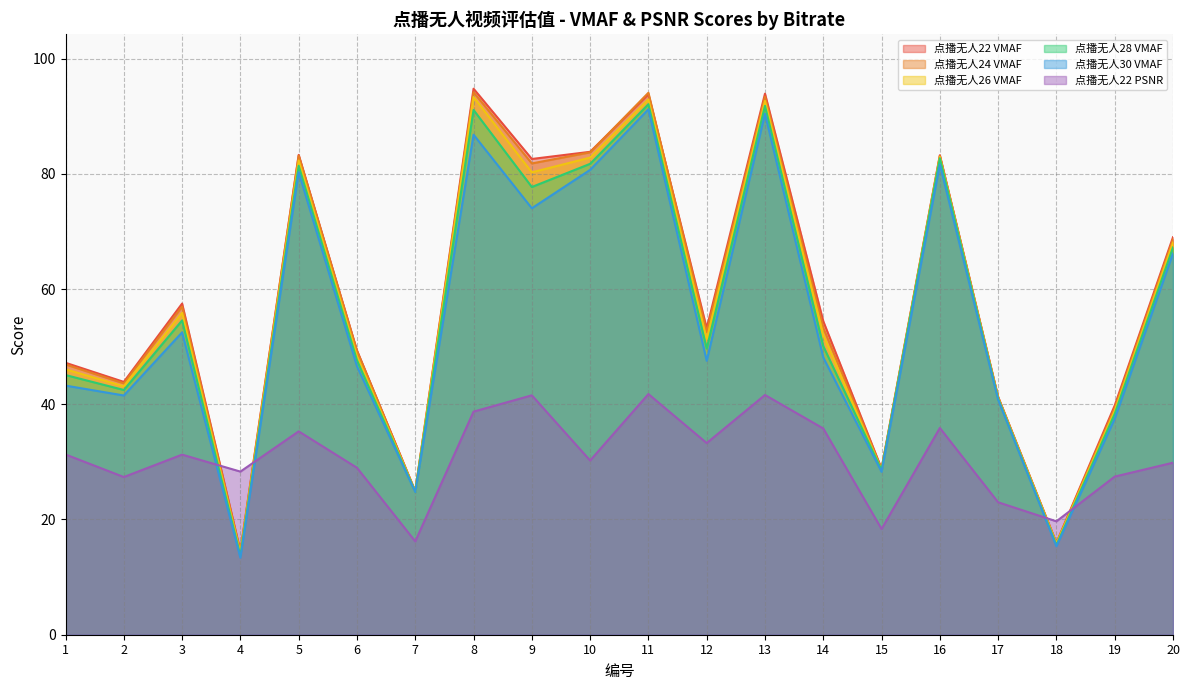

Rank the series at 17 from lowest to highest value.

点播无人22 PSNR, 点播无人30 VMAF, 点播无人28 VMAF, 点播无人26 VMAF, 点播无人24 VMAF, 点播无人22 VMAF